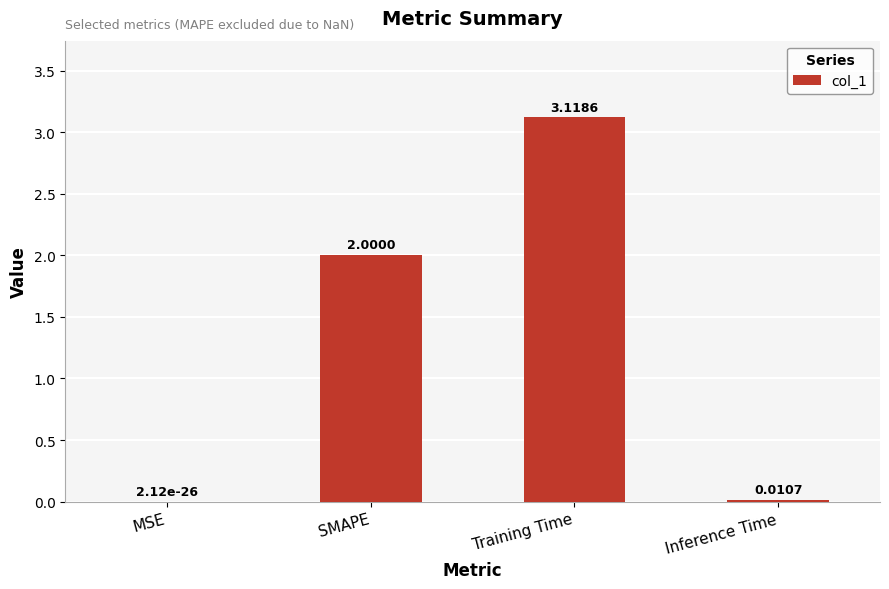

Which has a higher value, Inference Time or Training Time?

Training Time